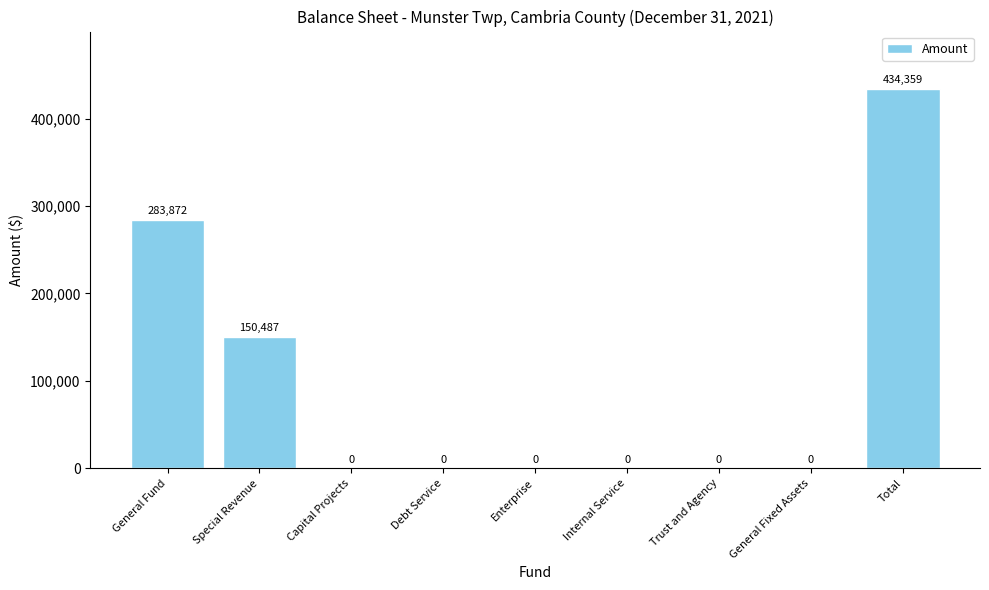

What is the sum of the values at General Fund and Debt Service?

283872